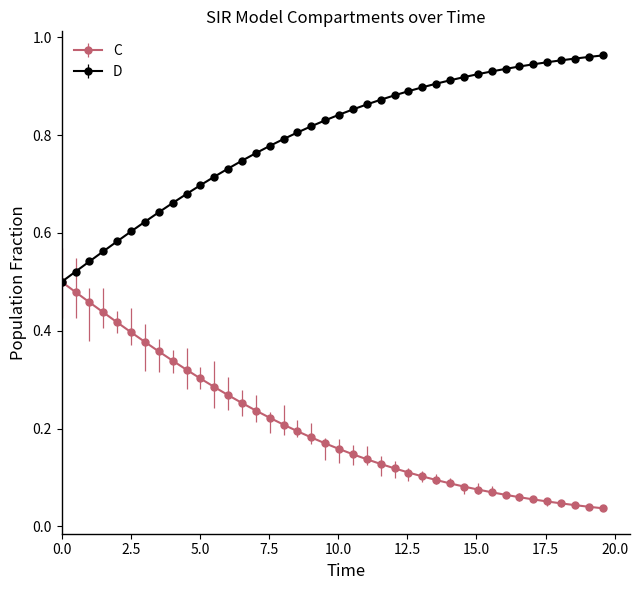

Rank the series by their average value, from lowest to highest.

C, D